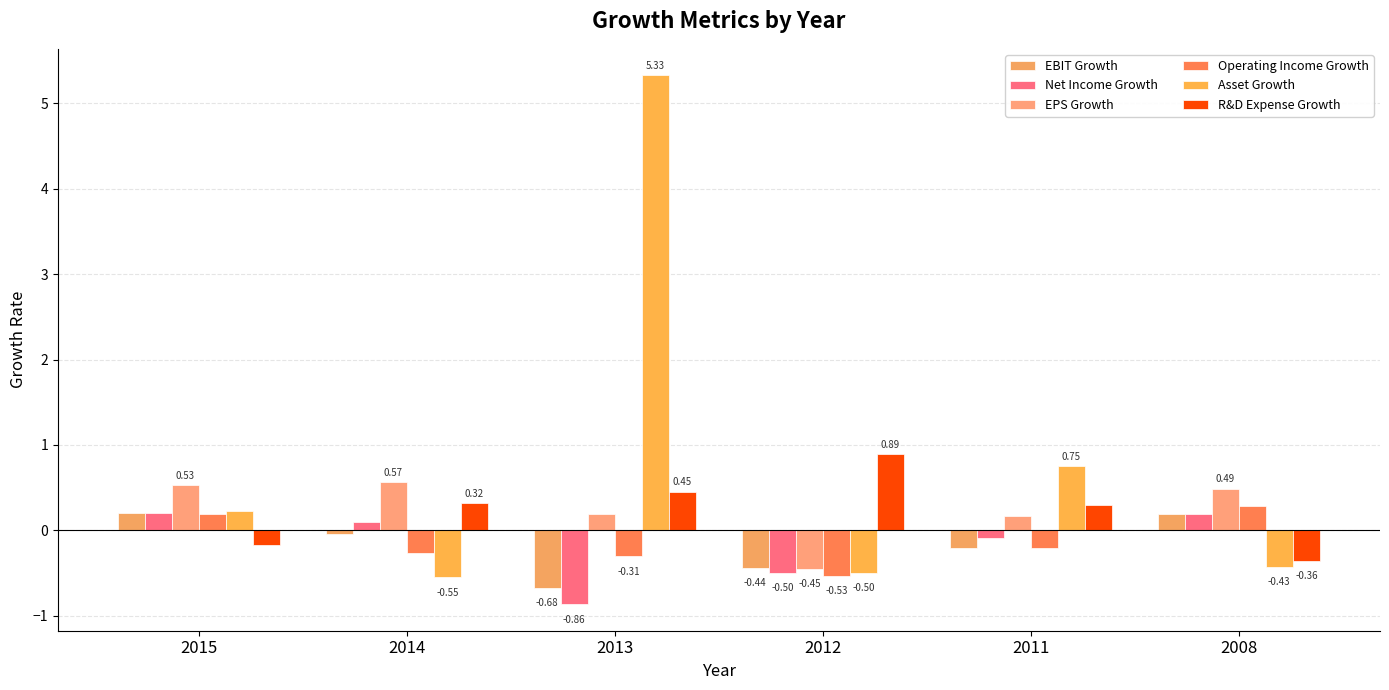

Is the value of EPS Growth at 2012 greater than the value of Asset Growth at 2011?

No